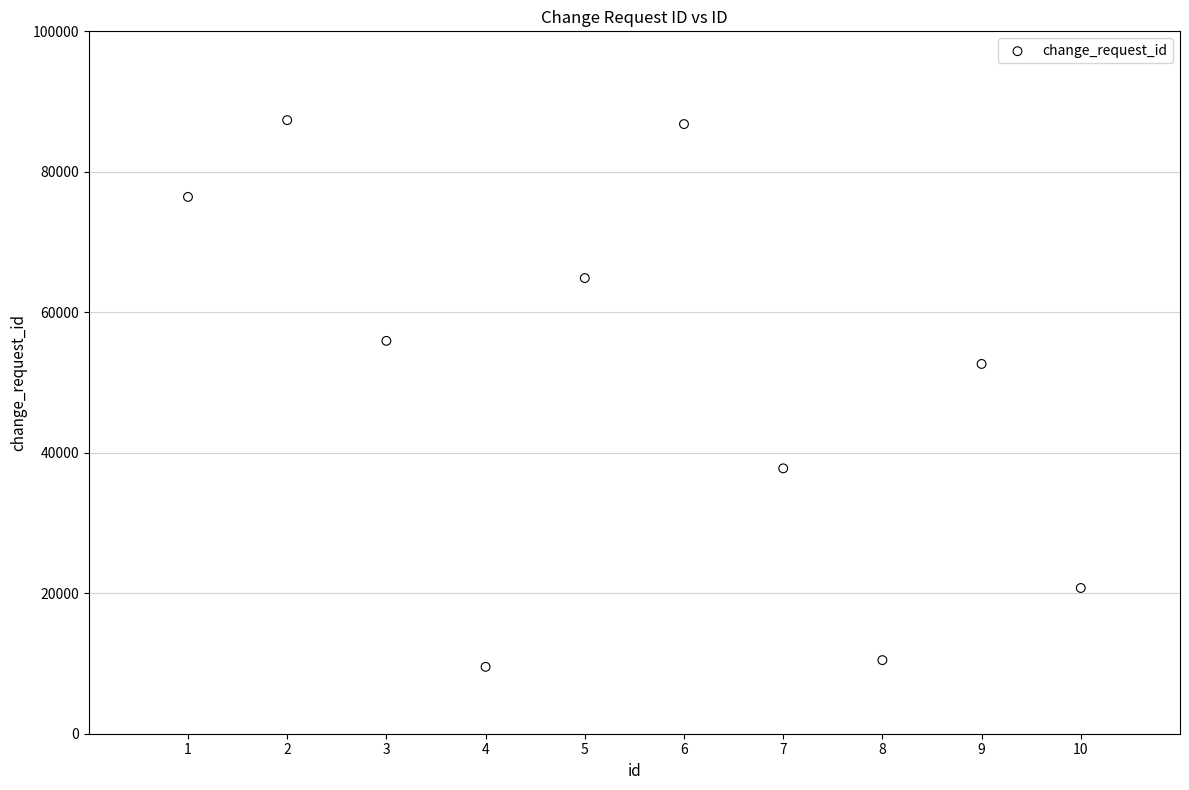

What is the average X value?

6